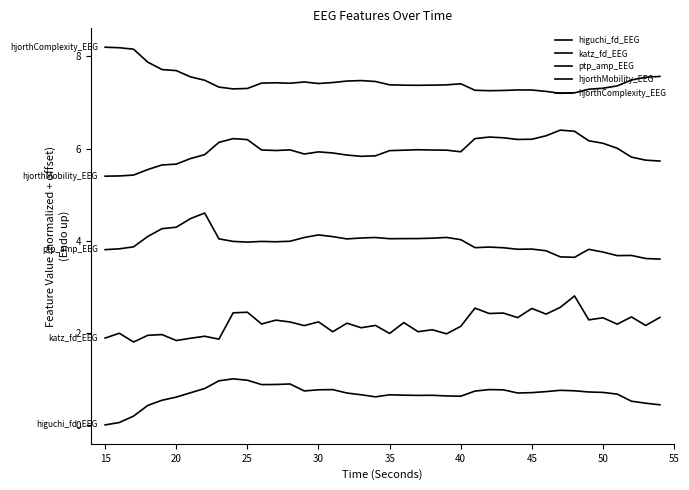

At which label does katz_fd_EEG reach its minimum?

20